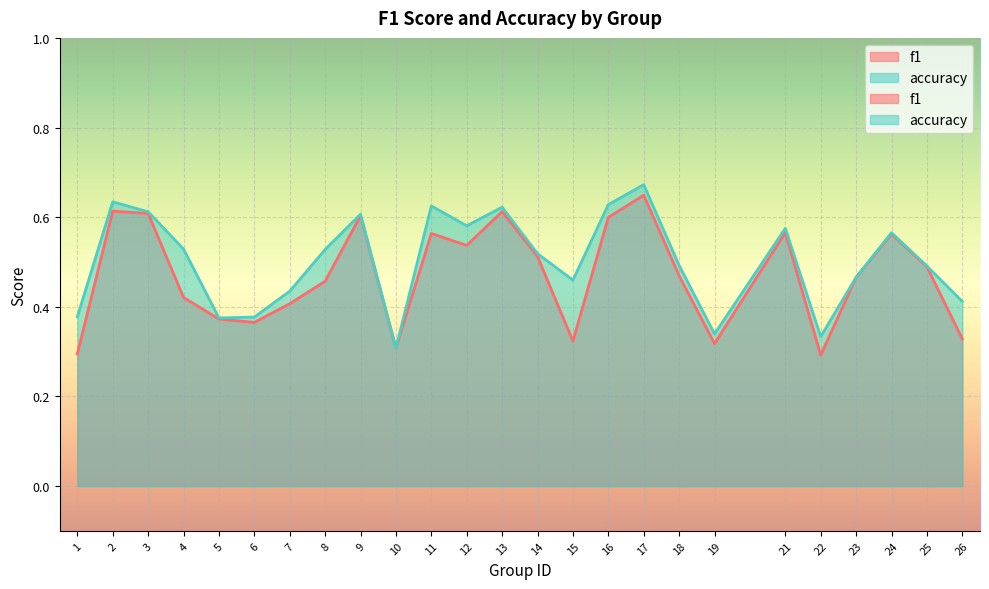

What is the minimum value shown in the chart?

0.3